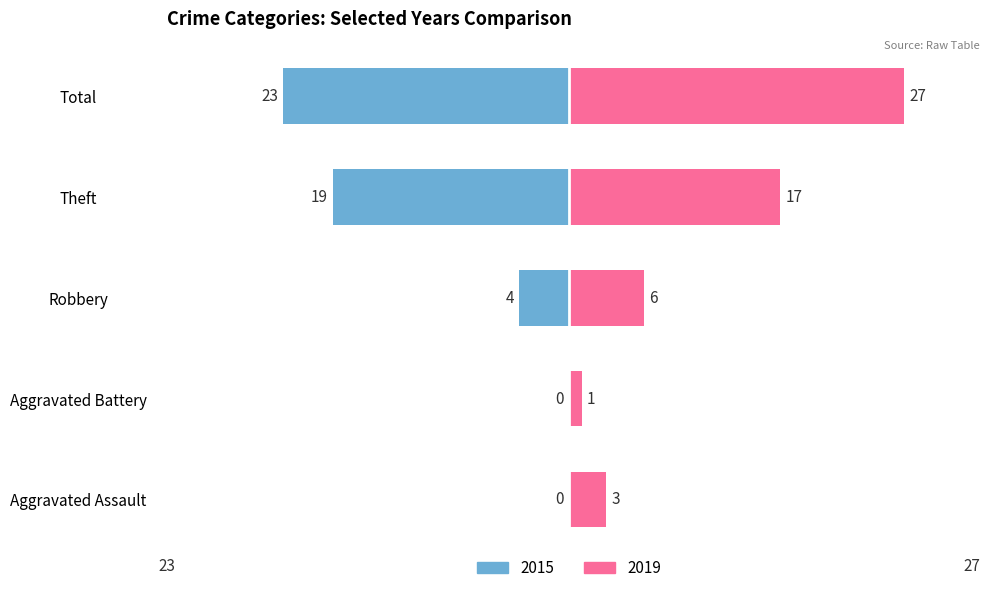

Is it true that 2016 equals 1 at Aggravated Assault?

False